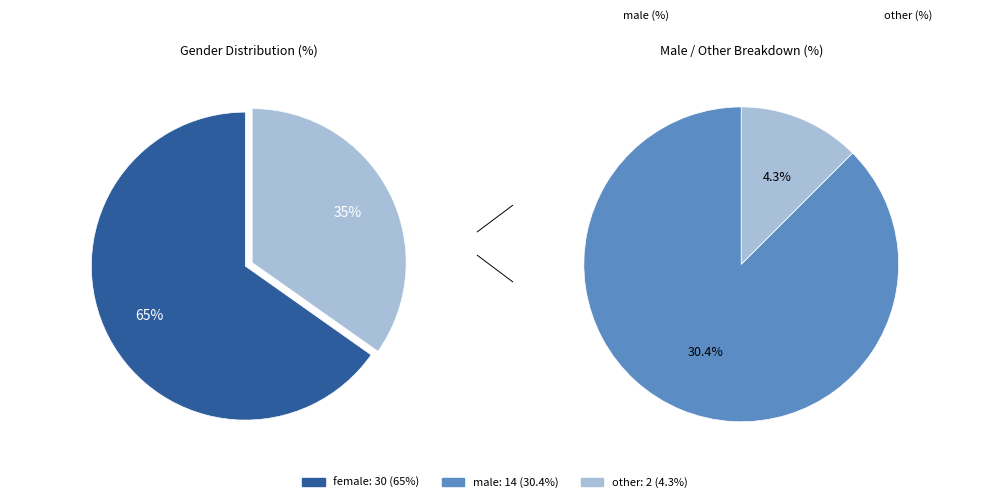

Which category has the biggest portion of the pie?

female